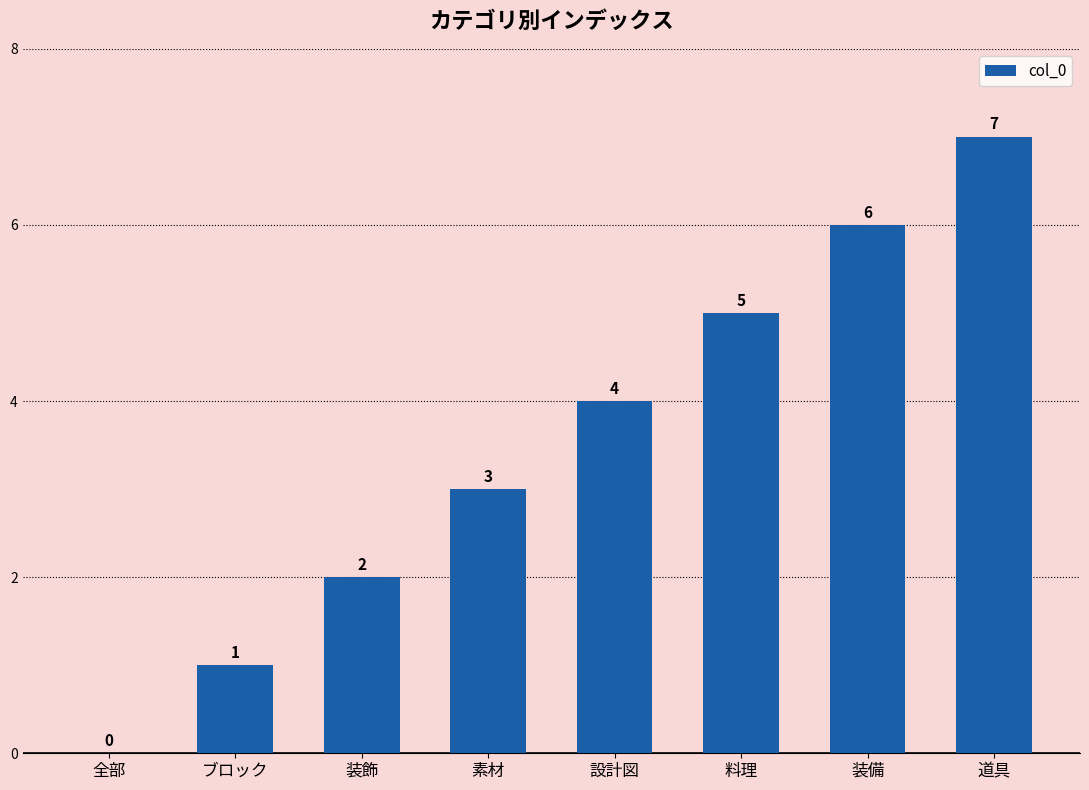

Is it true that the value at 素材 is 3?

True